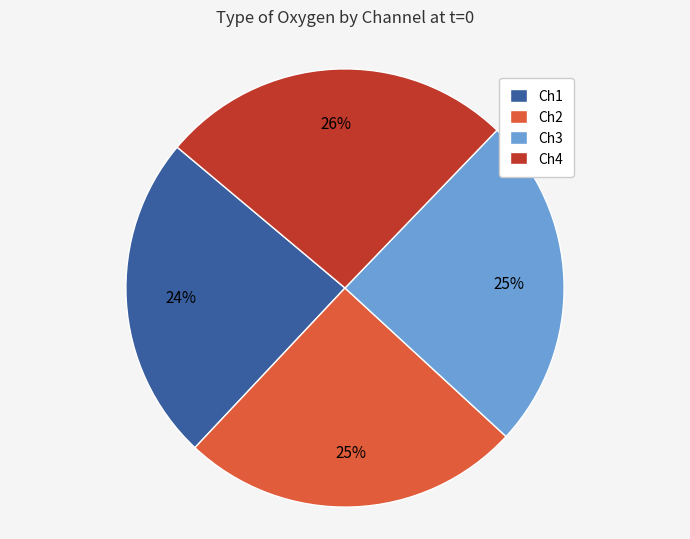

What percentage is the Ch4 slice, to the nearest percent?

26%